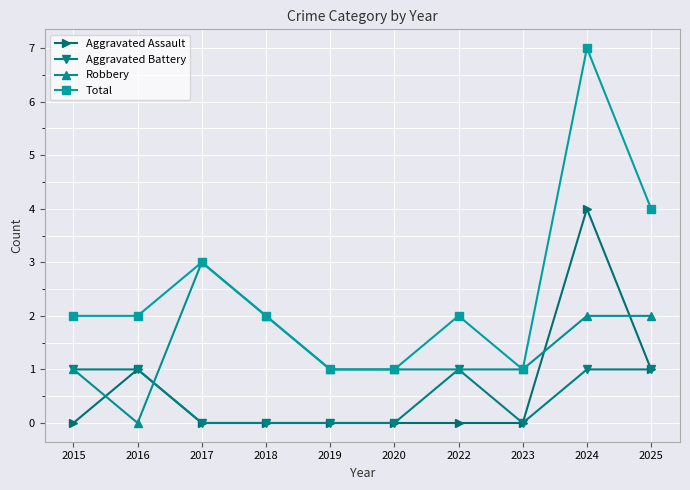

What is the maximum value shown in the chart?

7